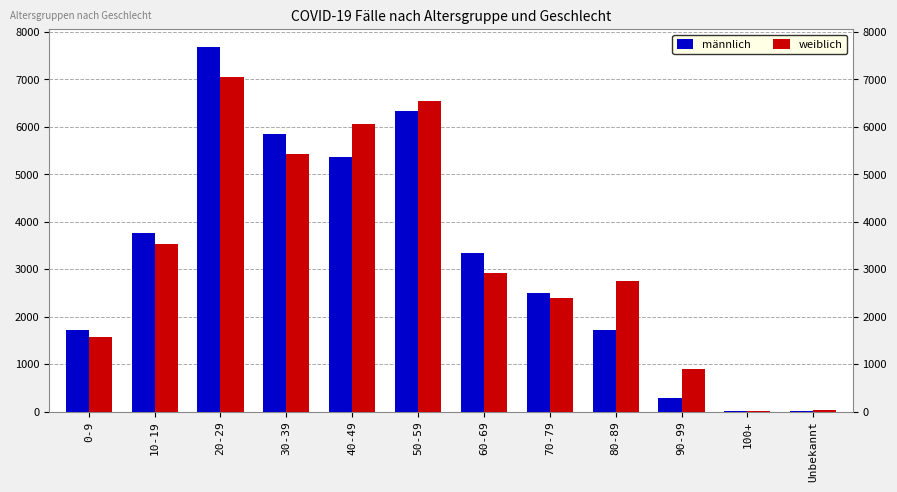

At which label is männlich closest to 3839?

10-19